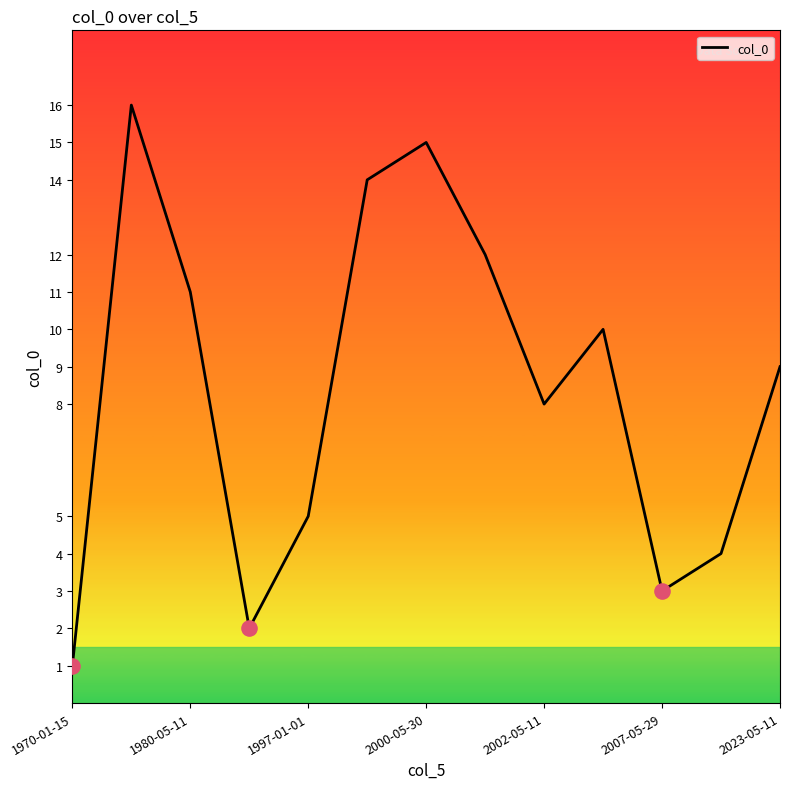

What is the greatest value displayed?

16